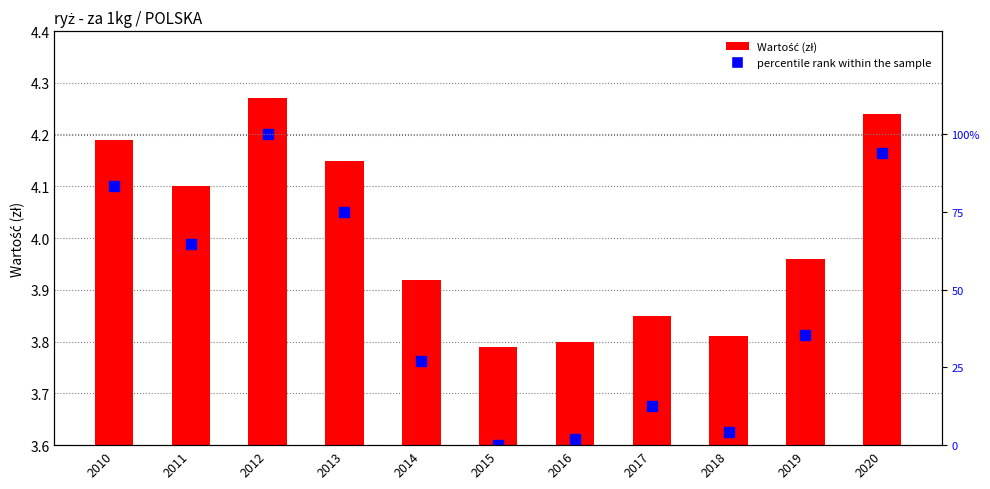

List the series in order of their peak value, lowest first.

Wartość, percentile rank within the sample